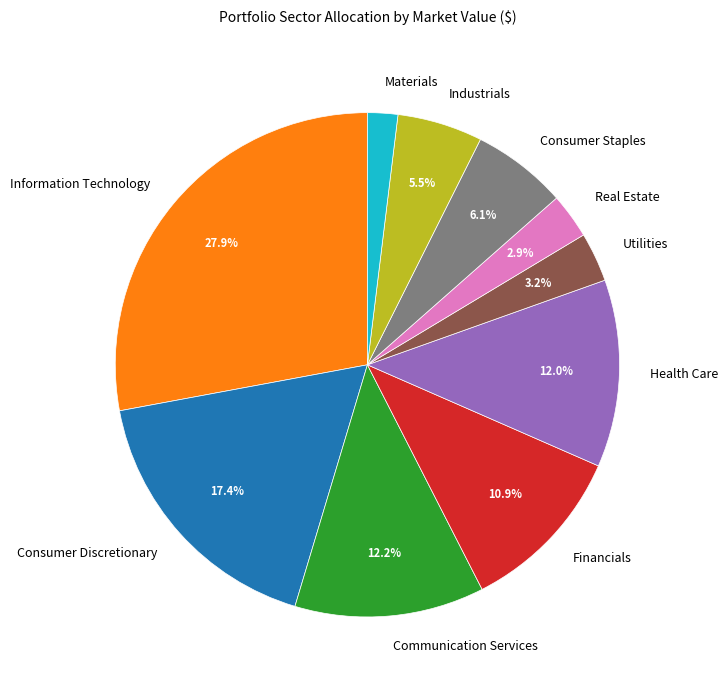

What is the smallest slice in the pie chart?

Materials